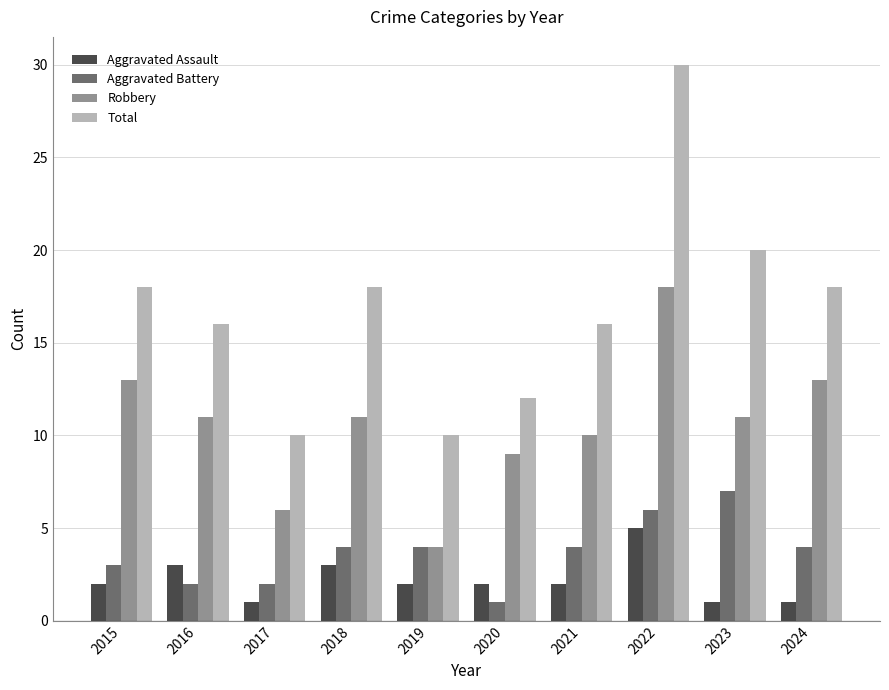

Count the Aggravated Battery values in the range 2 to 4.

7